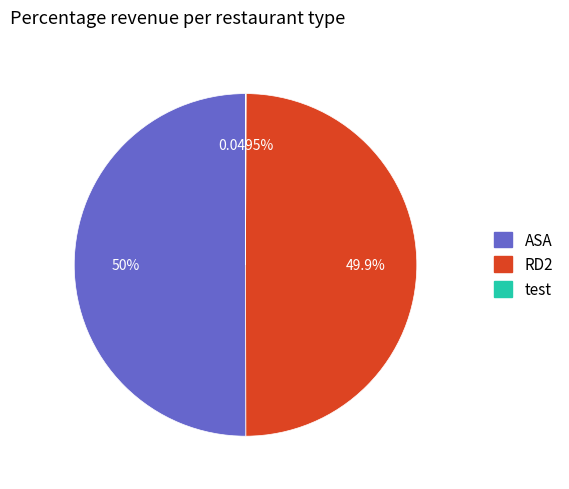

What is the ratio of the value at ASA to the value at RD2?

1.0